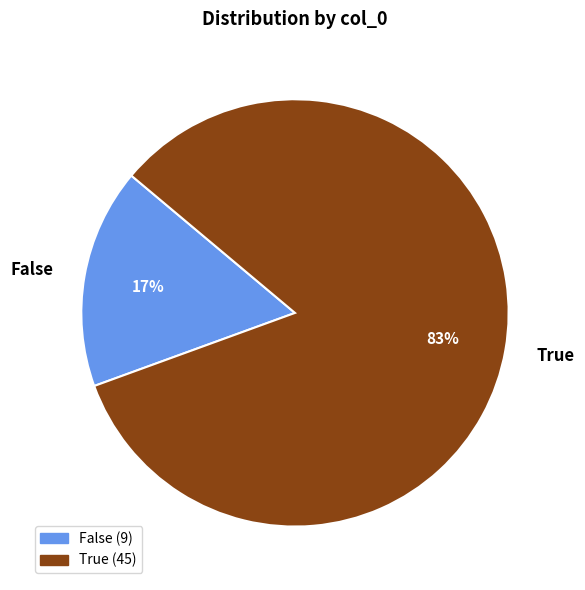

What is the majority slice?

True